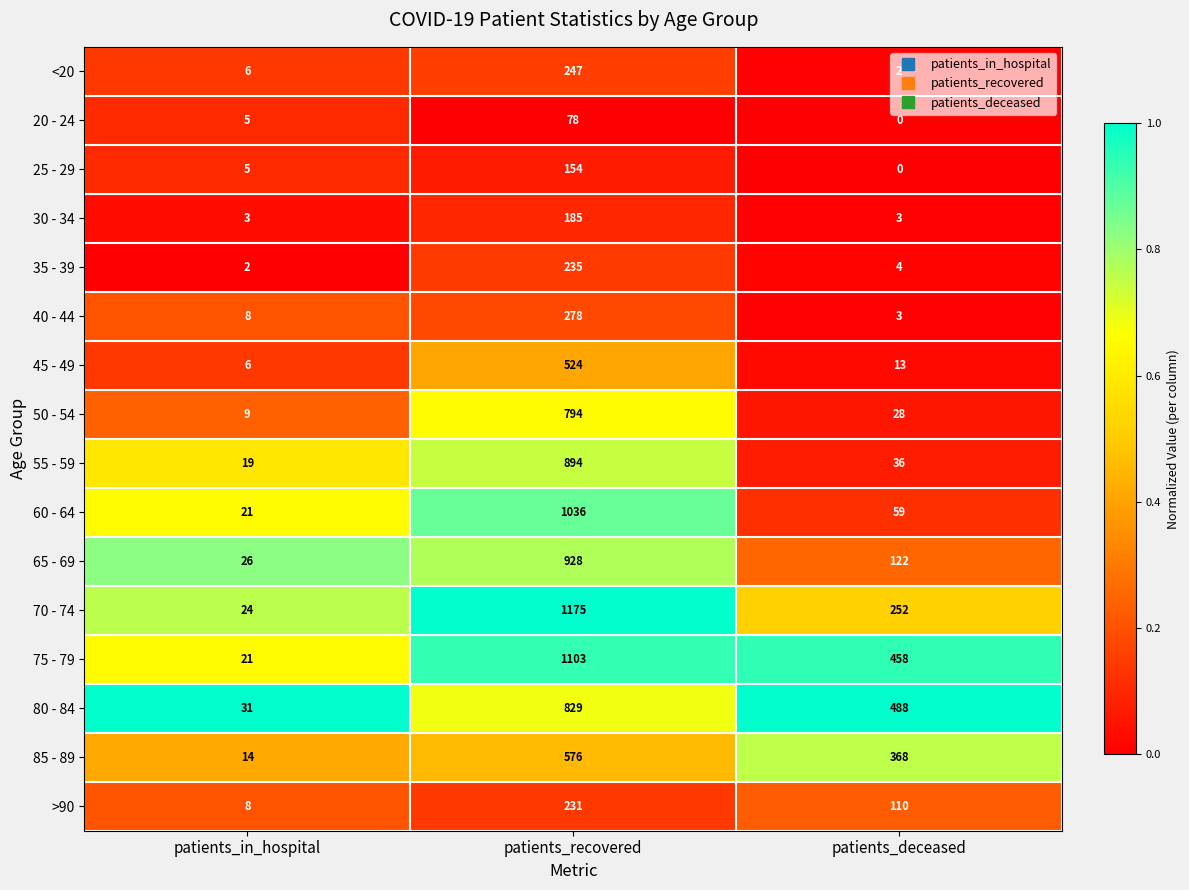

Rank the series by their maximum value, from lowest to highest.

20 - 24, 25 - 29, 30 - 34, >90, 35 - 39, <20, 40 - 44, 45 - 49, 85 - 89, 50 - 54, 80 - 84, 55 - 59, 65 - 69, 60 - 64, 75 - 79, 70 - 74